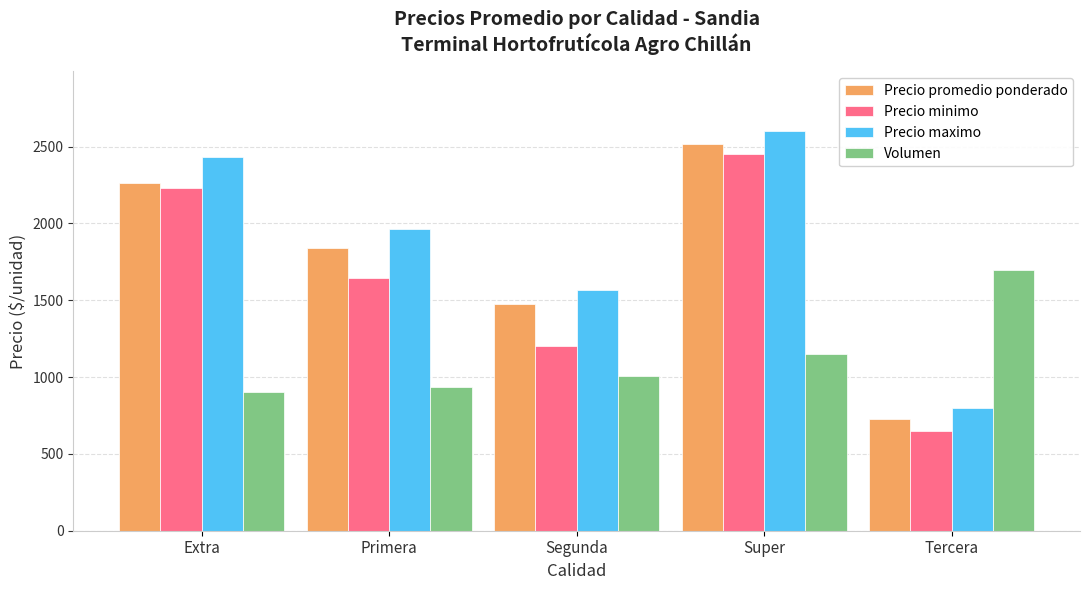

What is the total value across all series at Tercera?

3879.5